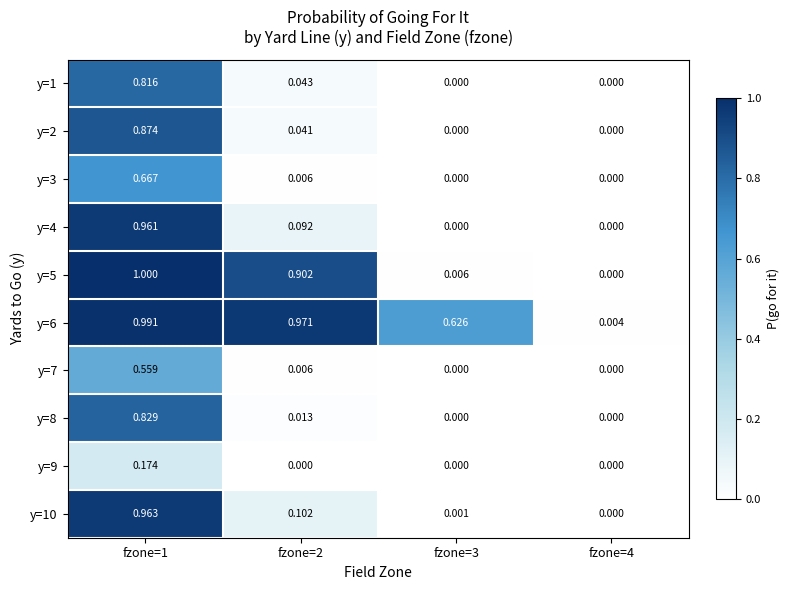

How many categories are shown in the chart?

4